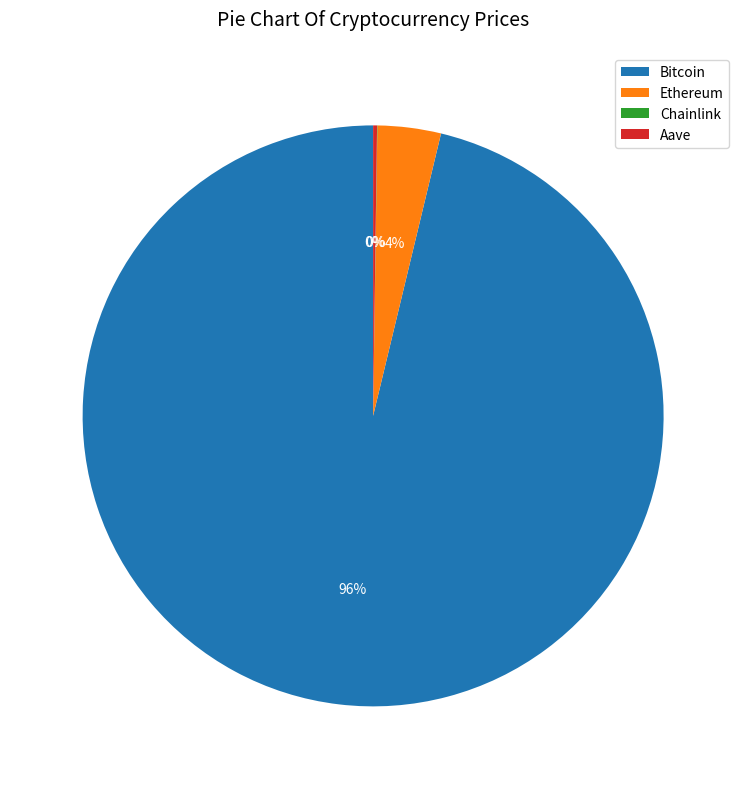

What percentage is the Ethereum slice, to the nearest percent?

4%